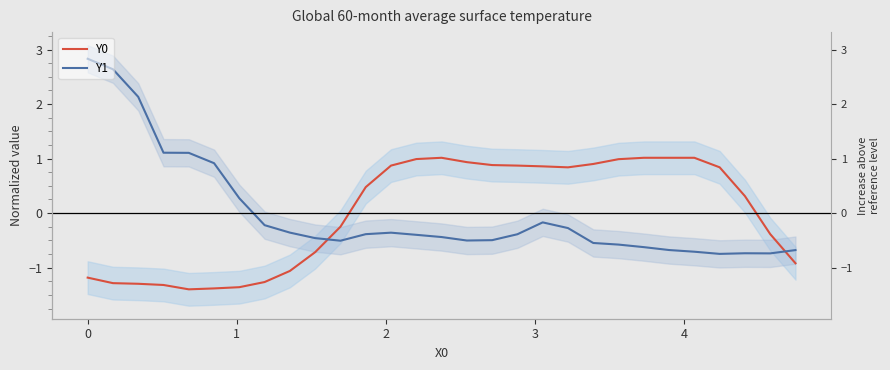

Reading right to left, what are all the values shown in this chart?

Y0: -0.9	-0.4	0.3	0.8	1.0	1.0	1.0	1.0	0.9	0.8	0.9	0.9	0.9	0.9	1.0	1.0	0.9	0.5	-0.2	-0.7	-1.1	-1.3	-1.4	-1.4	-1.4	-1.3	-1.3	-1.3	-1.2
Y1: -0.7	-0.7	-0.7	-0.7	-0.7	-0.7	-0.6	-0.6	-0.5	-0.3	-0.2	-0.4	-0.5	-0.5	-0.4	-0.4	-0.4	-0.4	-0.5	-0.5	-0.4	-0.2	0.3	0.9	1.1	1.1	2.1	2.6	2.8